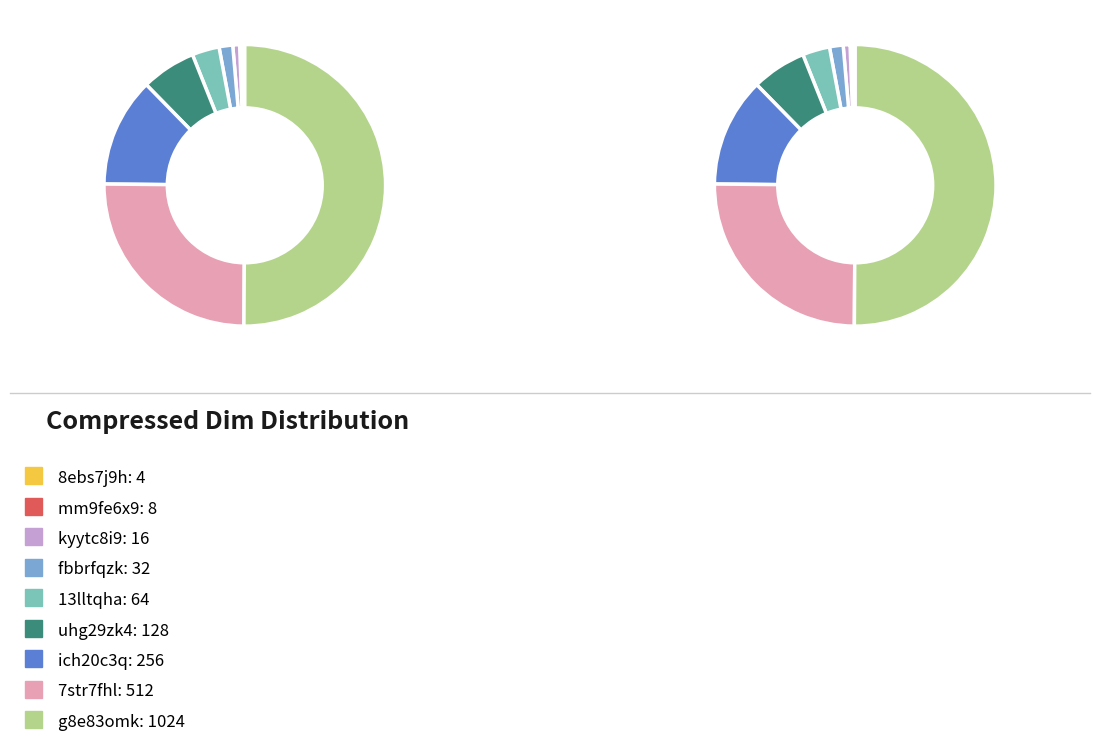

Is it true that g8e83omk is 50% of the pie?

True